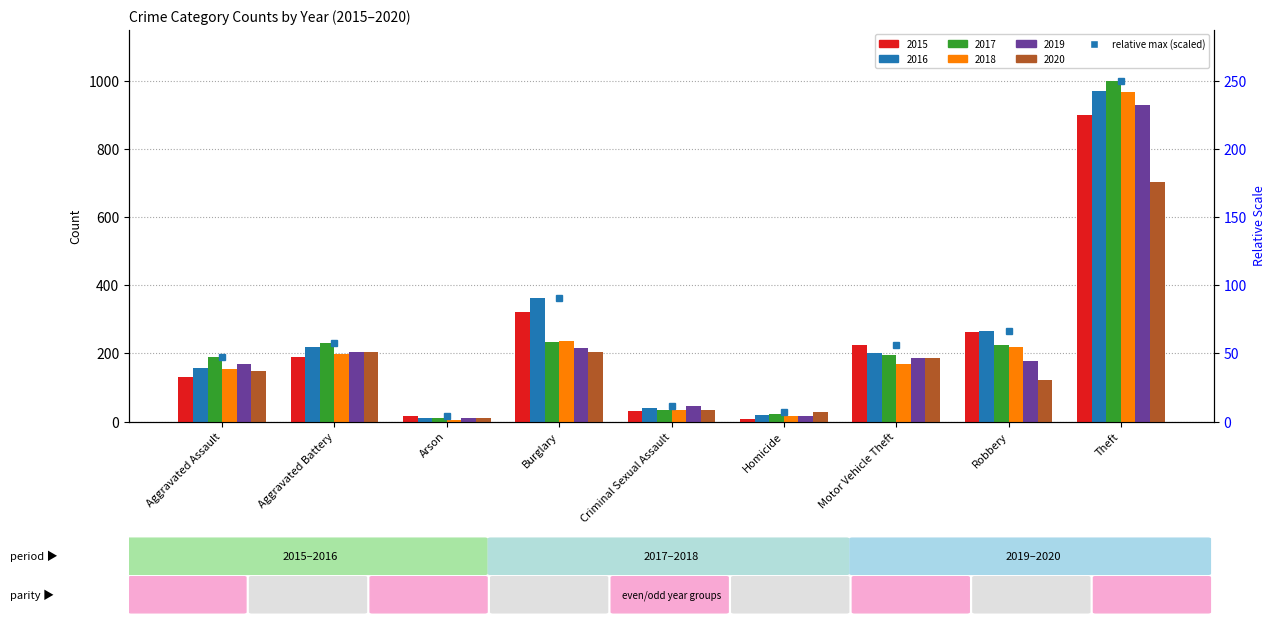

What is the sum of all 2016 values?

2240